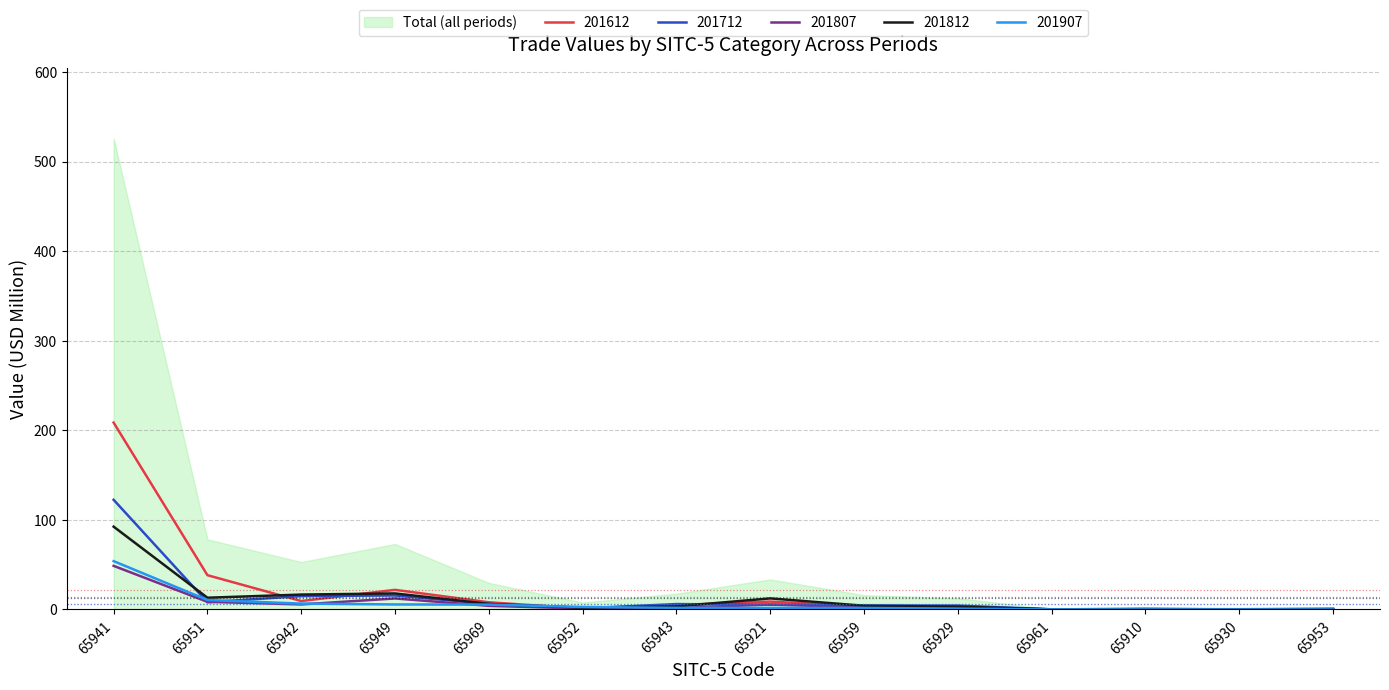

Reading right to left, transcribe all the data shown in this chart.

201612: 0.7	0.0	0.7	0.0	2.7	3.4	8.8	4.9	0.9	8.0	21.8	9.3	38.2	208.5
201712: 0.2	0.0	0.4	0.1	4.3	4.4	5.2	6.0	1.2	6.2	15.6	14.9	8.0	122.4
201807: 0.0	0.0	0.2	0.1	1.5	2.3	5.5	1.5	1.0	4.0	12.2	5.6	8.5	48.6
201812: 0.4	0.3	0.2	0.1	3.1	4.1	12.3	3.4	1.9	6.1	17.8	16.6	13.1	92.4
201907: 0.0	0.0	0.0	0.0	0.9	1.7	1.7	1.8	2.7	5.4	5.5	6.5	10.5	53.9